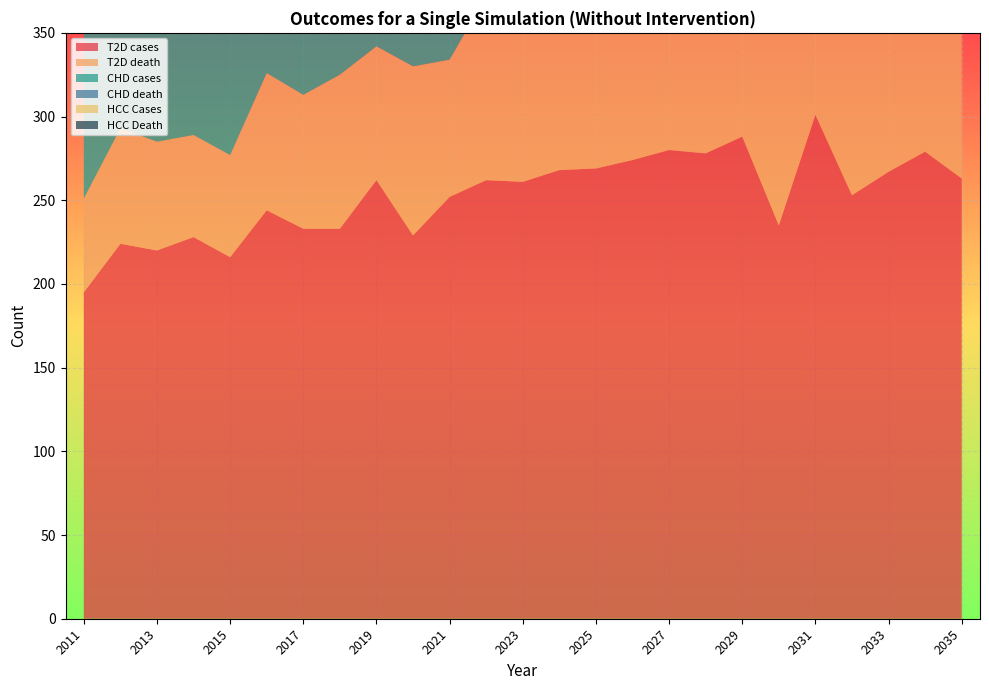

Reading left to right, transcribe all the data shown in this chart.

T2D cases: 2011=195	2012=224	2013=220	2014=228	2015=216	2016=244	2017=233	2018=233	2019=262	2020=229	2021=252	2022=262	2023=261	2024=268	2025=269	2026=274	2027=280	2028=278	2029=288	2030=235	2031=301	2032=253	2033=267	2034=279	2035=263
T2D death: 2011=56	2012=69	2013=65	2014=61	2015=61	2016=82	2017=80	2018=92	2019=80	2020=101	2021=82	2022=110	2023=109	2024=100	2025=127	2026=127	2027=126	2028=119	2029=122	2030=124	2031=113	2032=137	2033=120	2034=130	2035=163
CHD cases: 2011=142	2012=150	2013=141	2014=155	2015=143	2016=139	2017=145	2018=137	2019=139	2020=147	2021=143	2022=150	2023=163	2024=139	2025=153	2026=132	2027=187	2028=150	2029=159	2030=168	2031=163	2032=173	2033=141	2034=162	2035=152
CHD death: 2011=42	2012=32	2013=42	2014=36	2015=43	2016=37	2017=39	2018=37	2019=49	2020=49	2021=46	2022=28	2023=55	2024=45	2025=50	2026=53	2027=33	2028=41	2029=56	2030=55	2031=44	2032=48	2033=44	2034=52	2035=47
HCC Cases: 2011=0	2012=1	2013=2	2014=1	2015=5	2016=7	2017=4	2018=2	2019=2	2020=4	2021=9	2022=14	2023=4	2024=2	2025=4	2026=8	2027=9	2028=8	2029=7	2030=8	2031=10	2032=6	2033=12	2034=11	2035=8
HCC Death: 2011=0	2012=0	2013=0	2014=0	2015=0	2016=2	2017=0	2018=3	2019=2	2020=3	2021=1	2022=1	2023=5	2024=6	2025=3	2026=3	2027=6	2028=2	2029=4	2030=6	2031=11	2032=6	2033=13	2034=11	2035=14